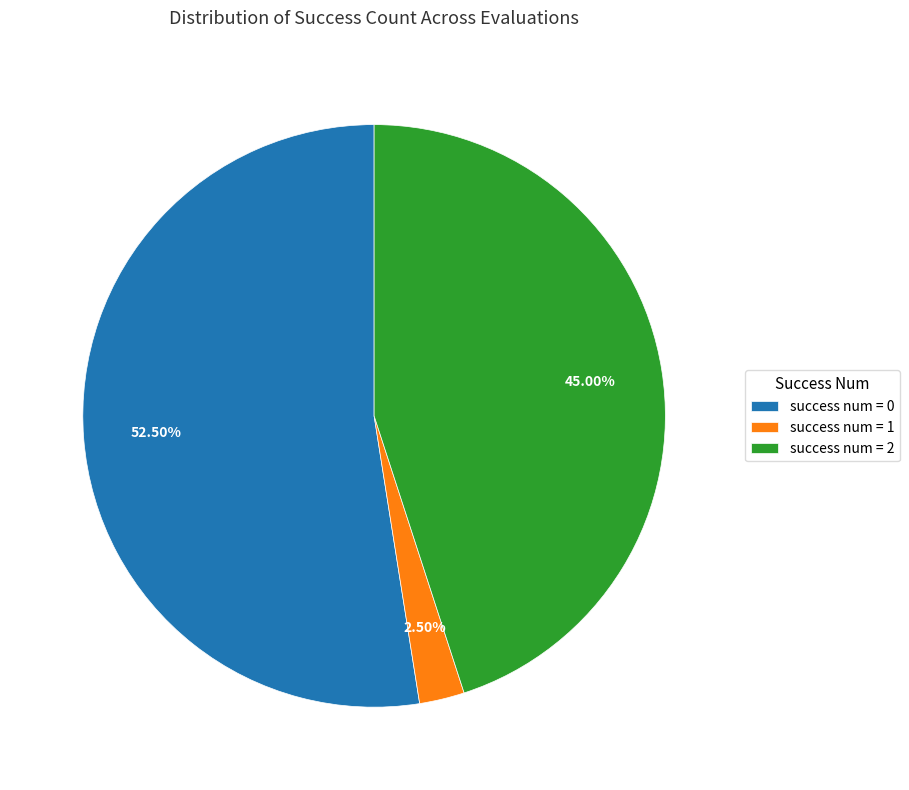

What is the majority slice?

success num = 0